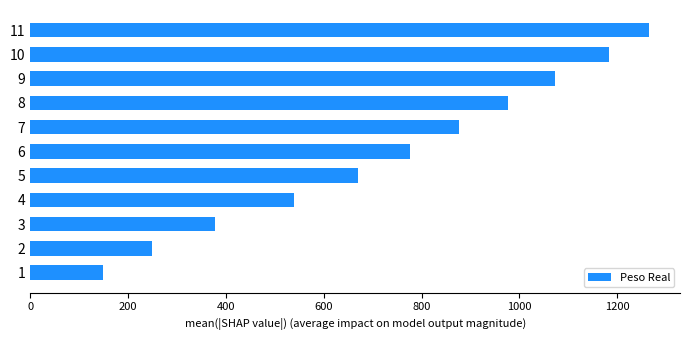

List the labels in order of value, smallest first.

1, 2, 3, 4, 5, 6, 7, 8, 9, 10, 11